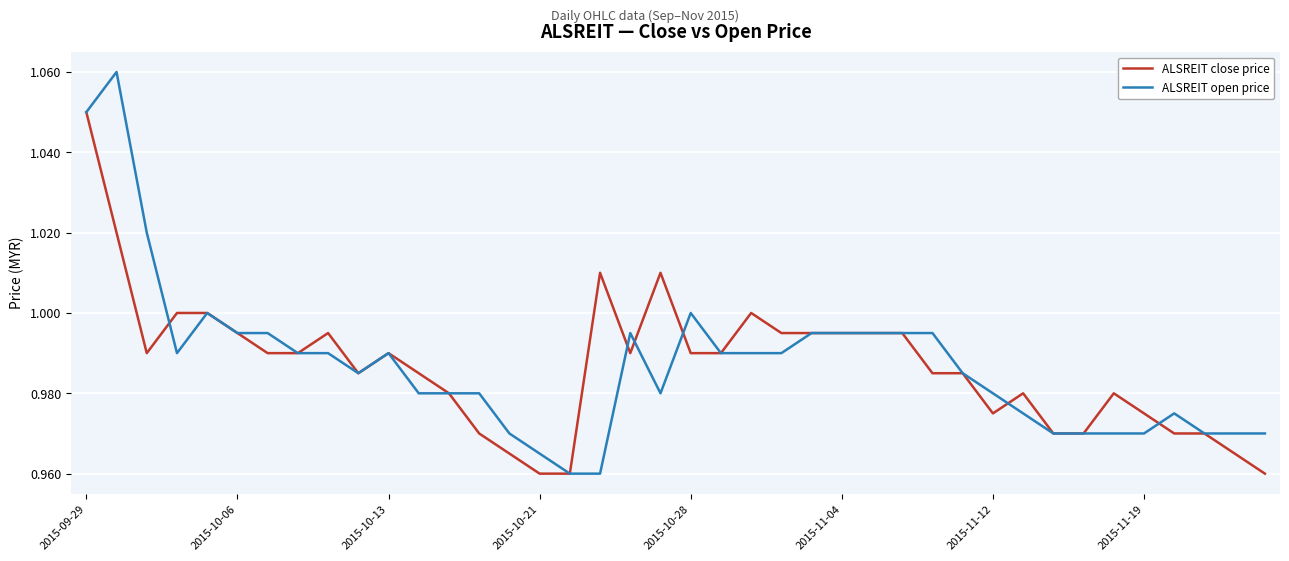

Rank the series by their maximum value, from lowest to highest.

ALSREIT close price, ALSREIT open price